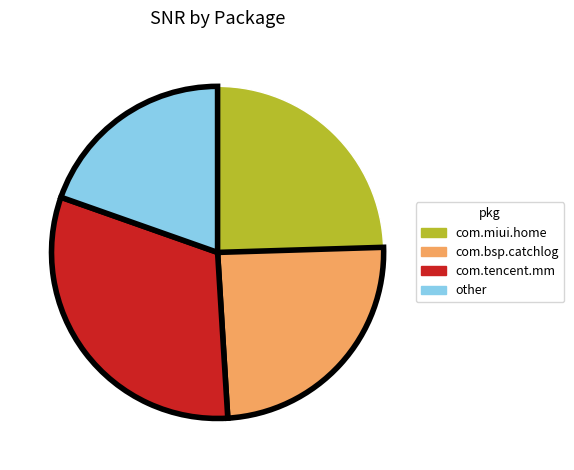

Count the number of slices in the pie.

4